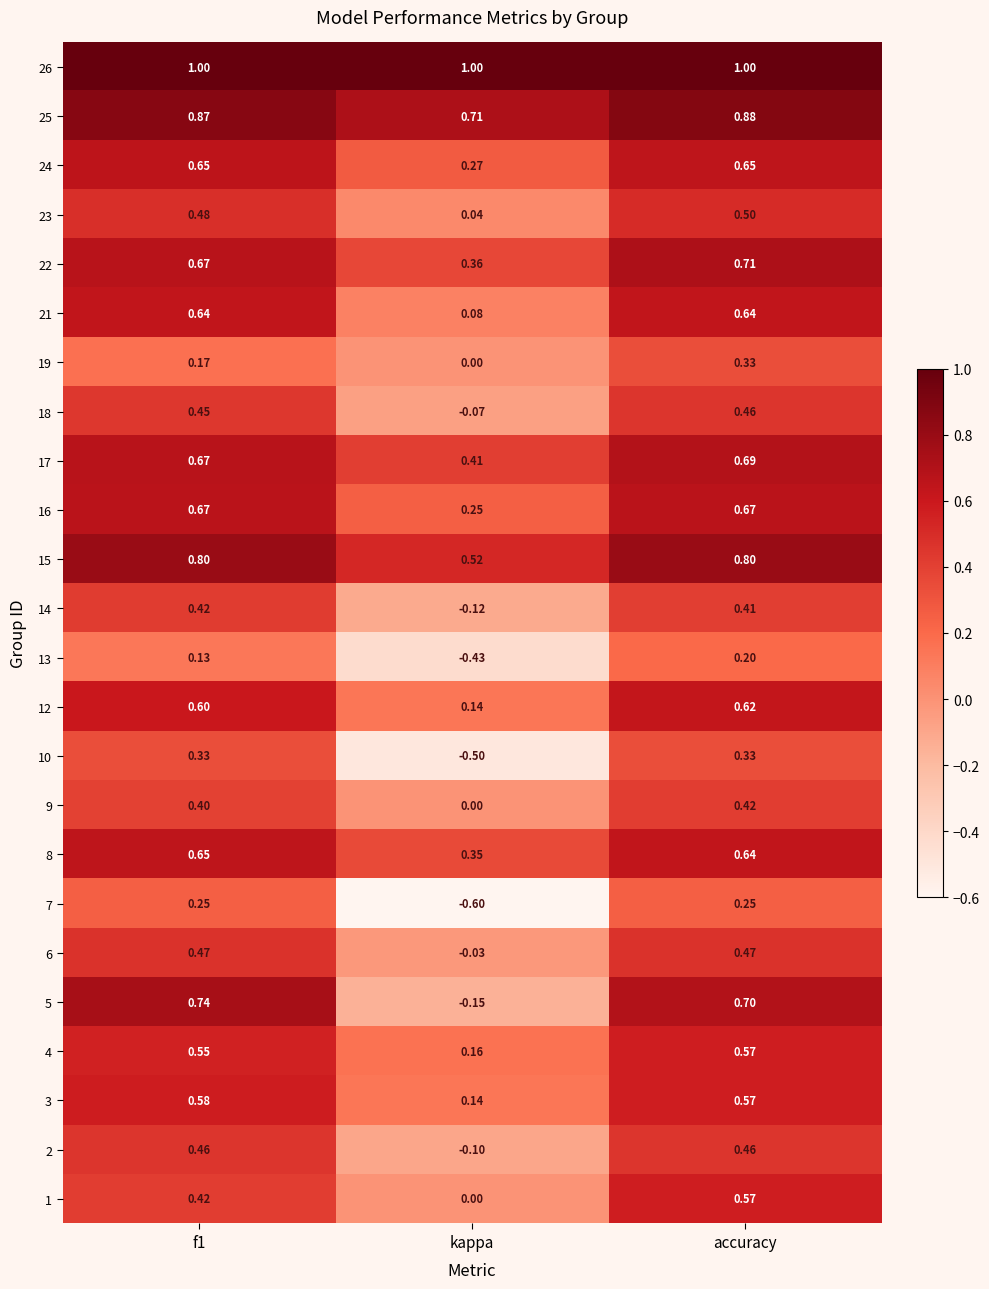

At which label is 15 closest to 0?

kappa